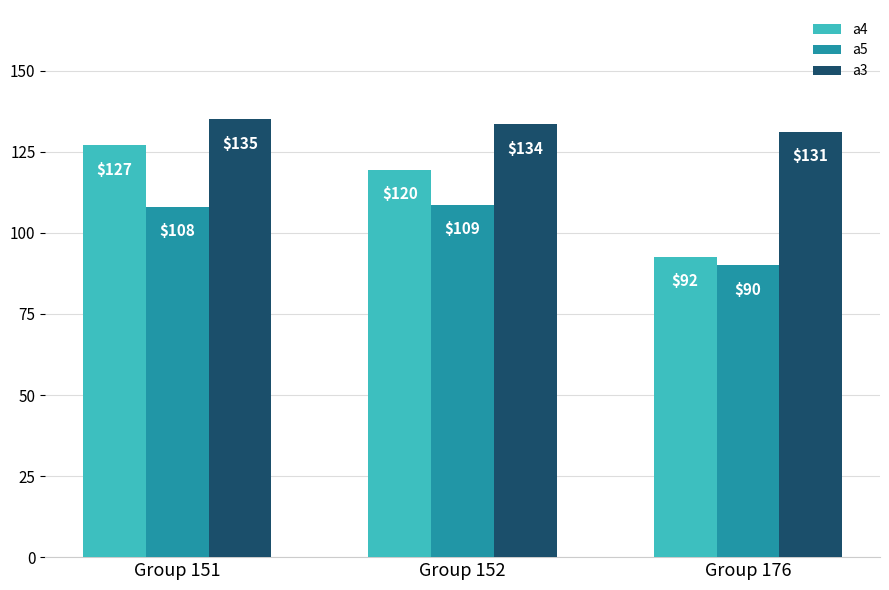

Rank the series at Group 152 from lowest to highest value.

a5, a4, a3